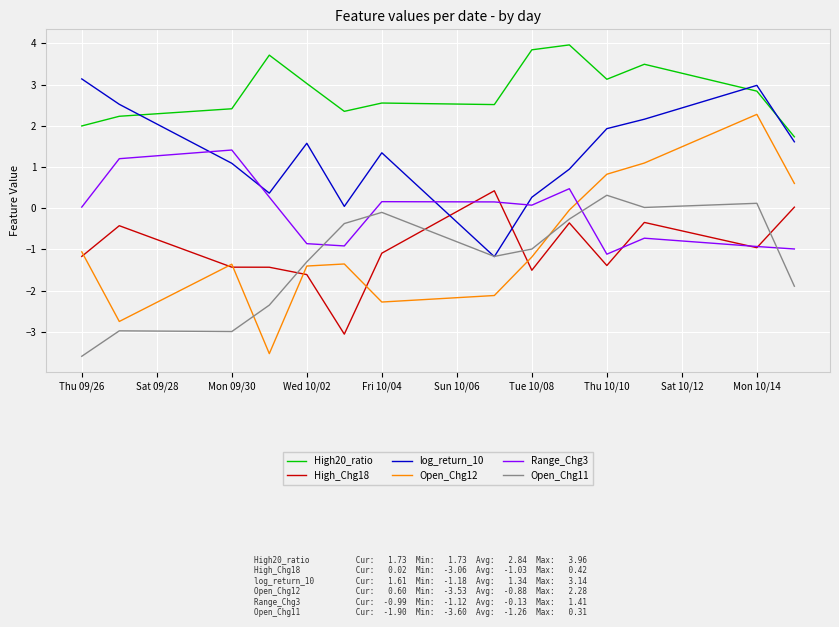

True or false: High20_ratio and Open_Chg12 intersect in this chart.

False